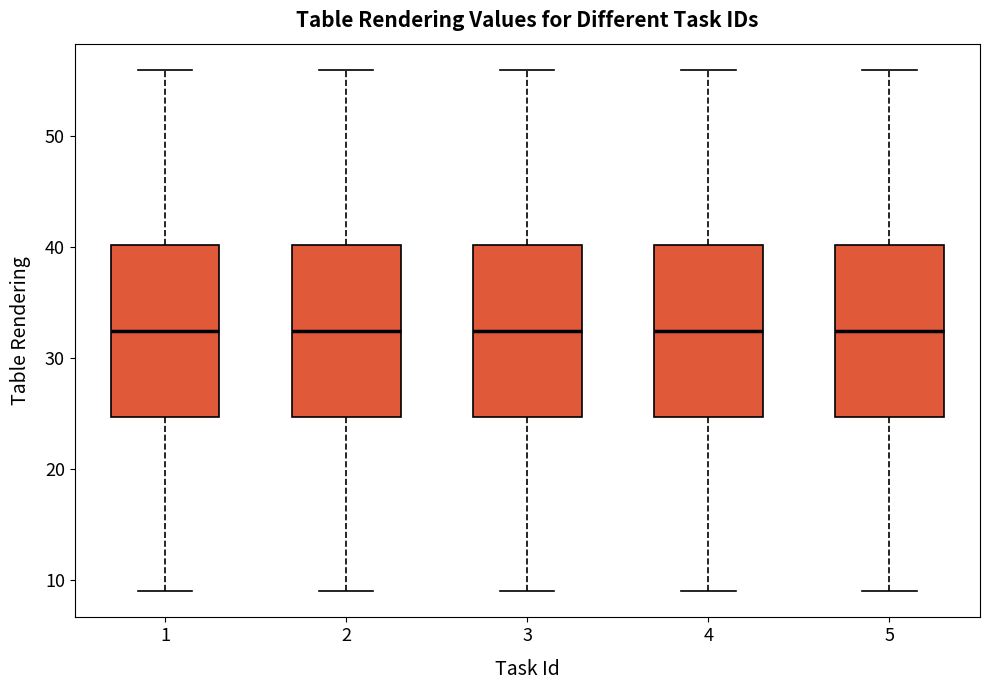

Reading left to right, transcribe this box plot: for each box, give where its median line is, the range the box spans, and where its two whiskers end, as read against the y-axis. The values are not printed on the chart, so give them approximately, as read against the axis.

1: median 33, box 25 to 40, whiskers 9 to 56
2: median 33, box 25 to 40, whiskers 9 to 56
3: median 33, box 25 to 40, whiskers 9 to 56
4: median 33, box 25 to 40, whiskers 9 to 56
5: median 33, box 25 to 40, whiskers 9 to 56